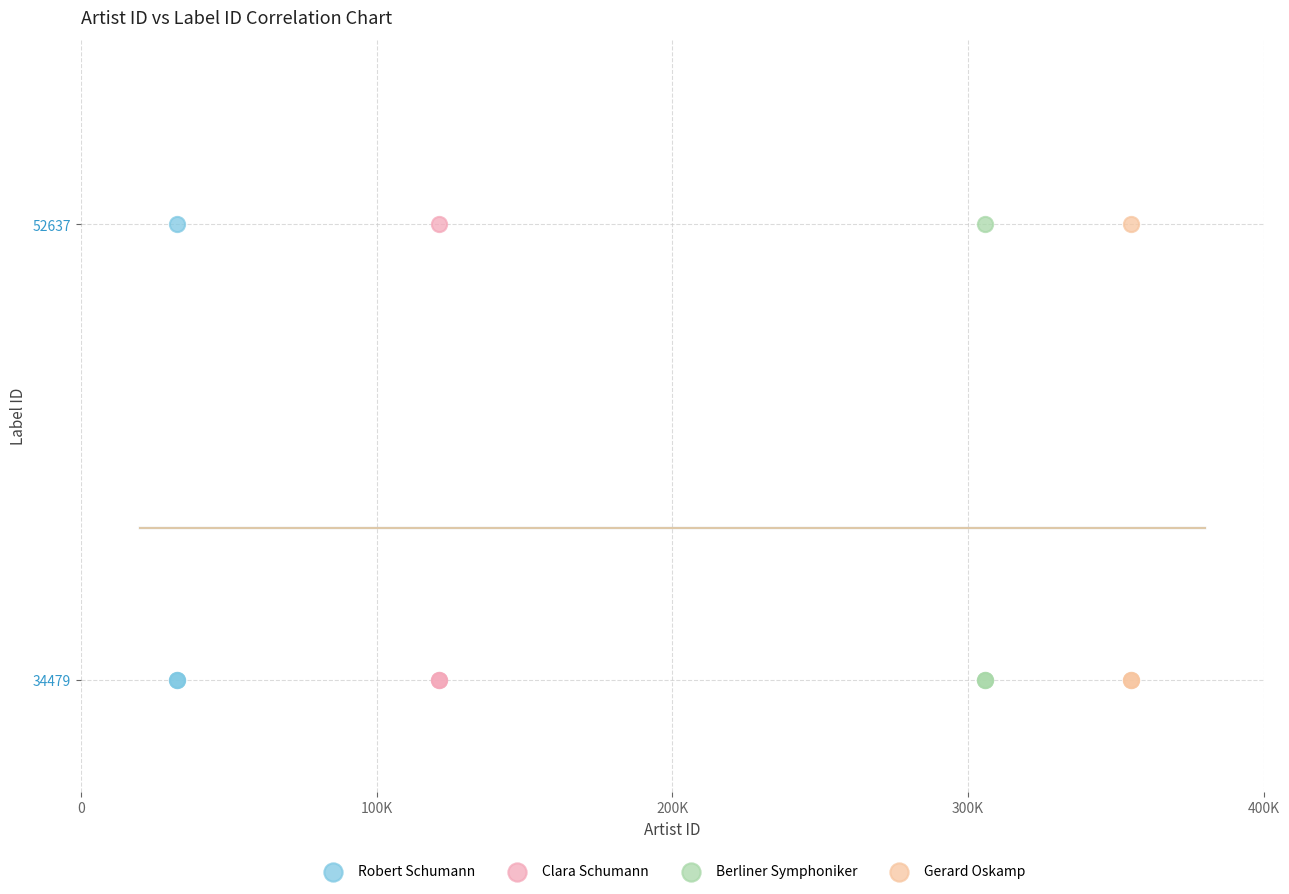

What are all the series names shown in the legend?

Robert Schumann, Clara Schumann, Berliner Symphoniker, Gerard Oskamp